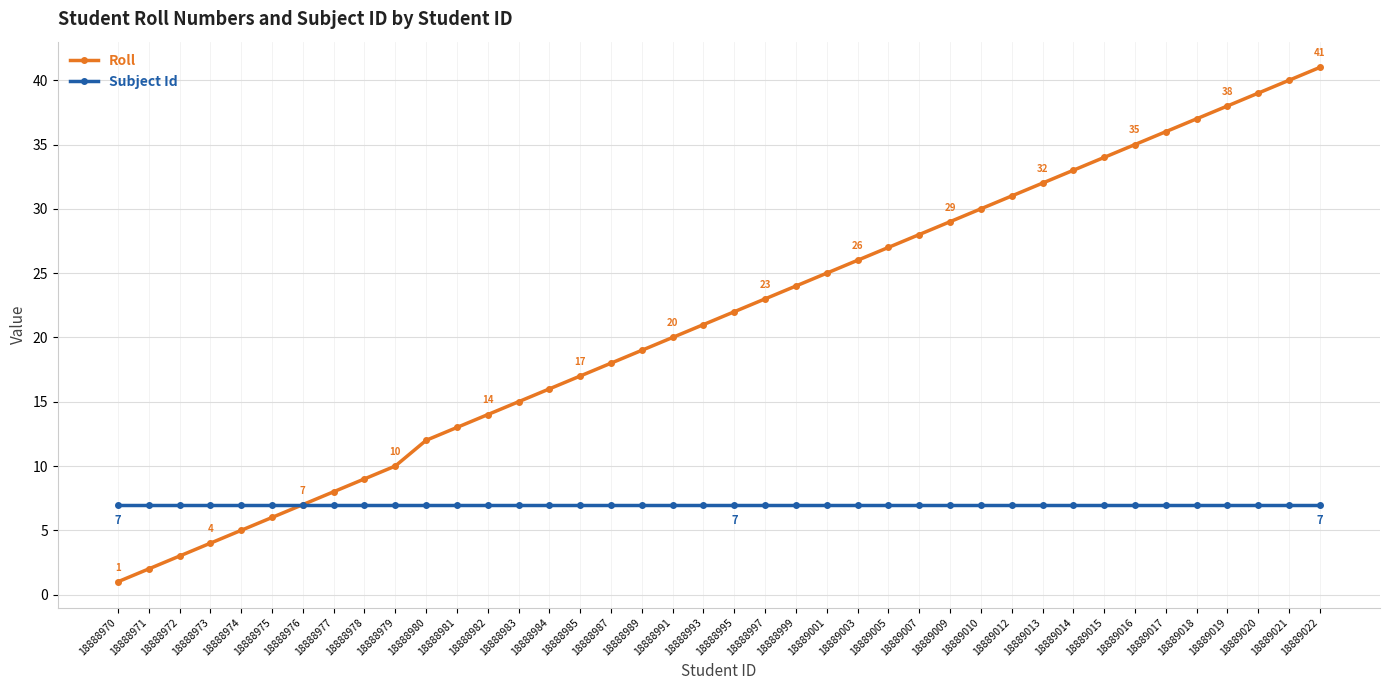

What is the maximum value for Roll?

41